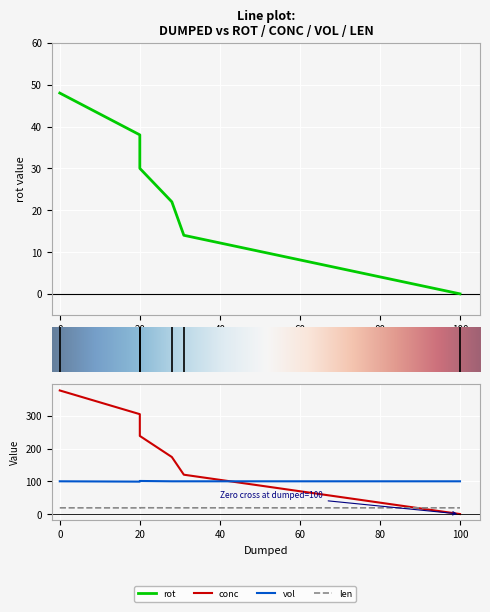

Does the chart display data point markers on the line(s)?

No